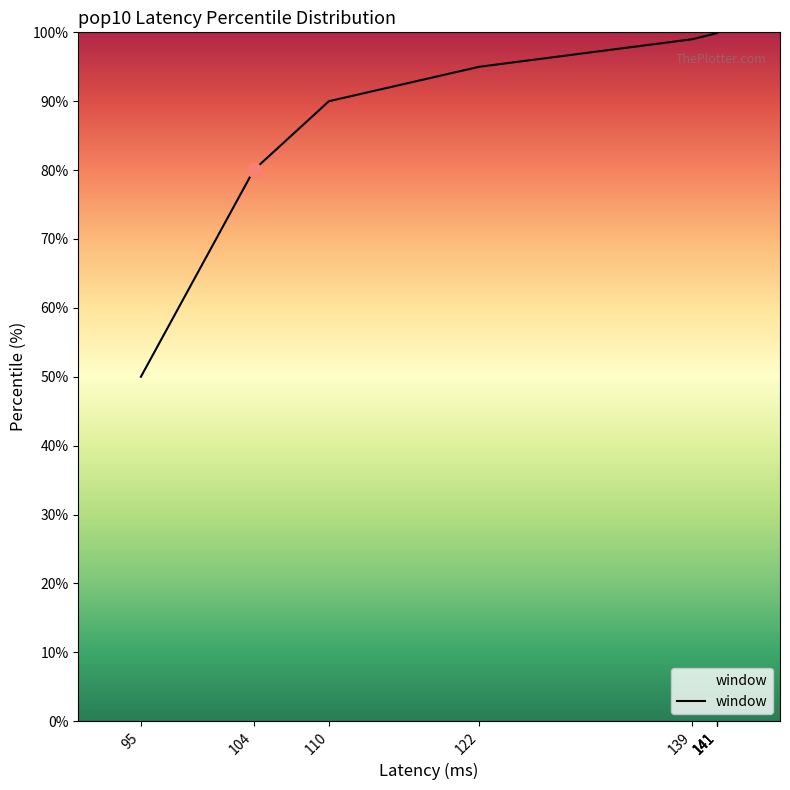

True or false: the data shows 50.0 at 95.

True